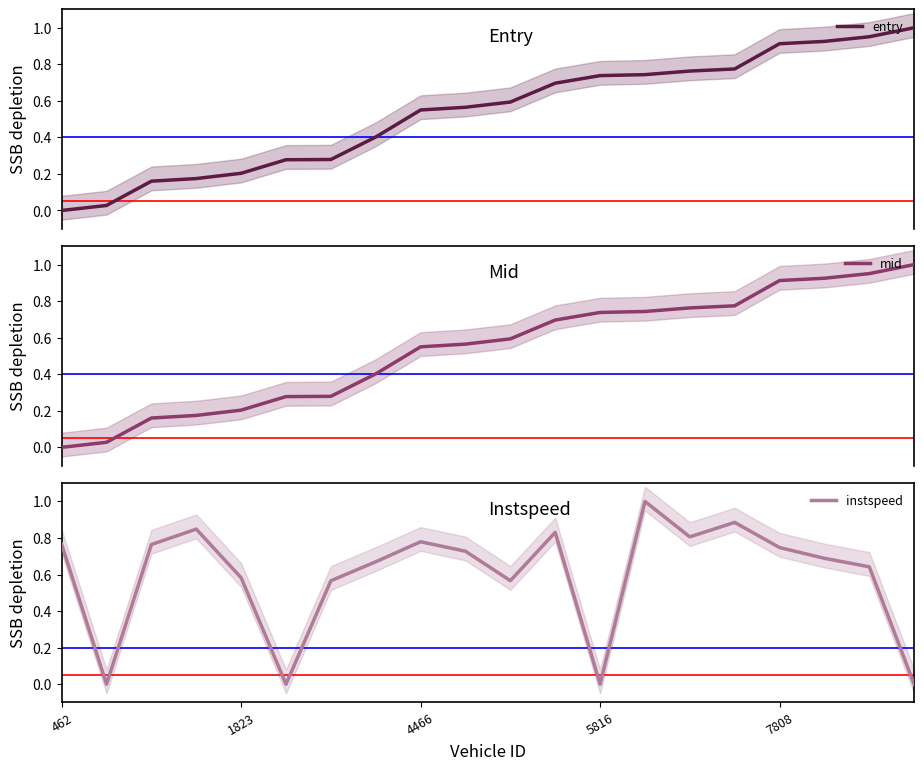

How many interior local valleys does the instspeed series have?

5